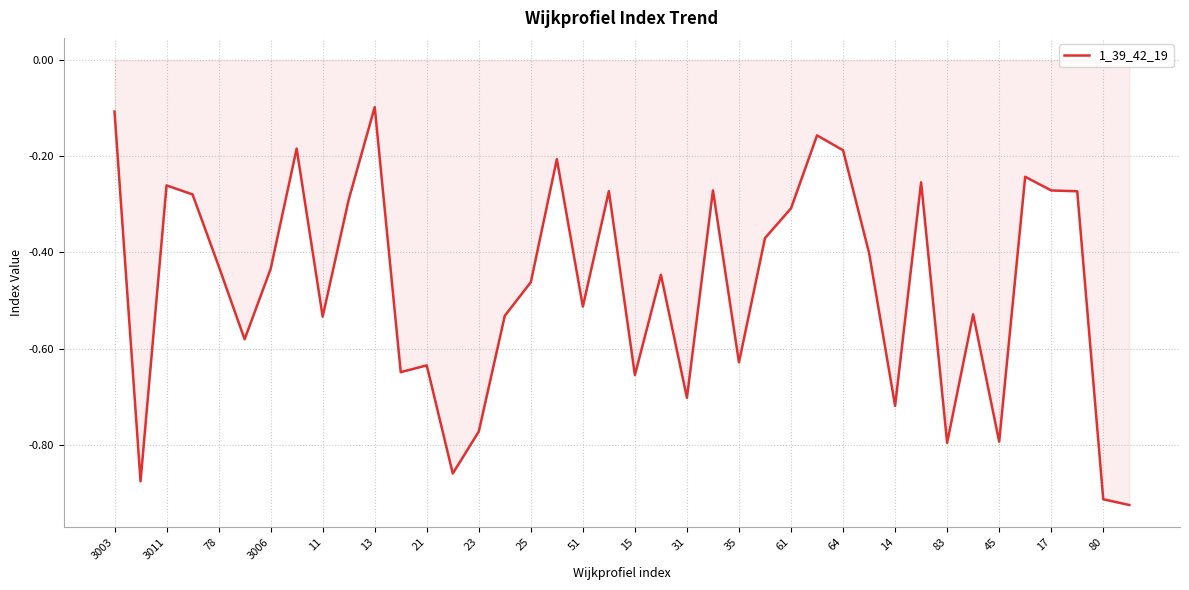

What is the difference between the maximum and minimum values?

0.8